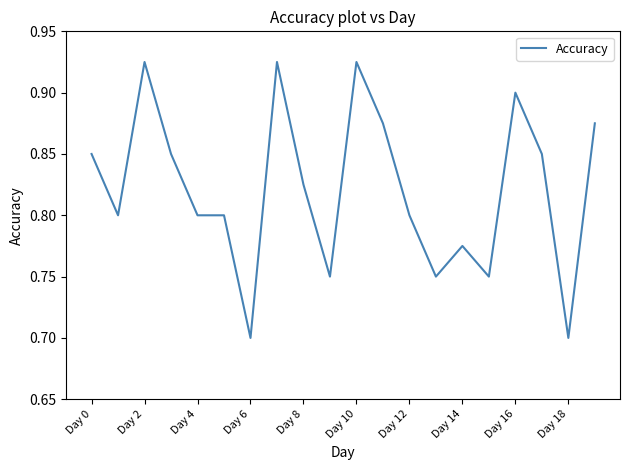

What is the value of the 3rd point from the left?

0.9